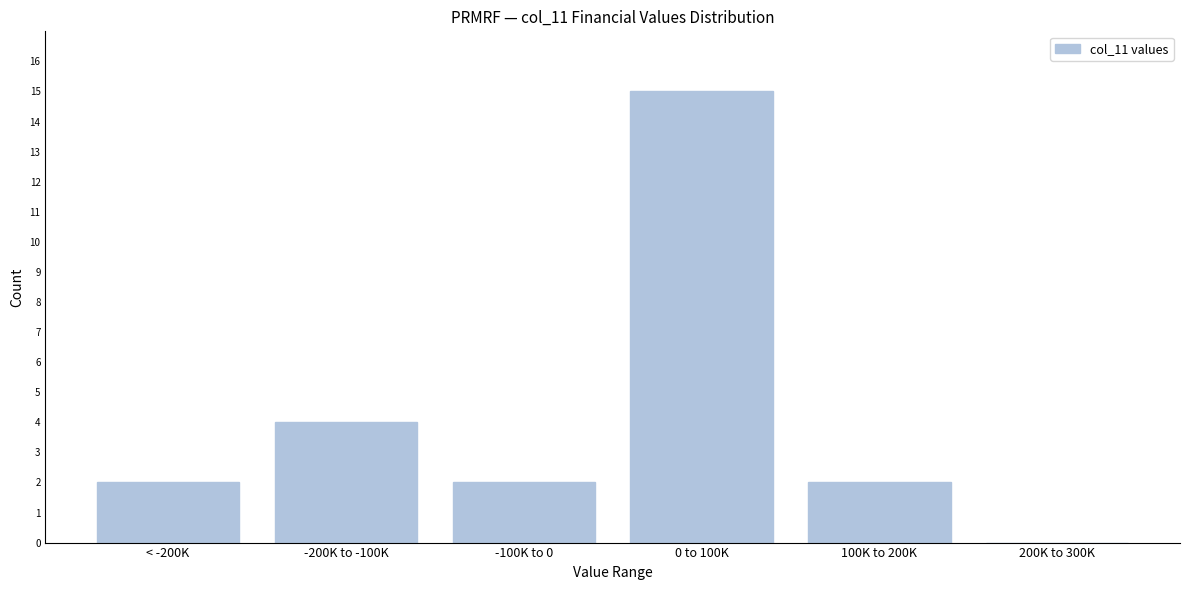

Reading left to right, transcribe all the data shown in this chart.

< -200K=2	-200K to -100K=4	-100K to 0=2	0 to 100K=15	100K to 200K=2	200K to 300K=0